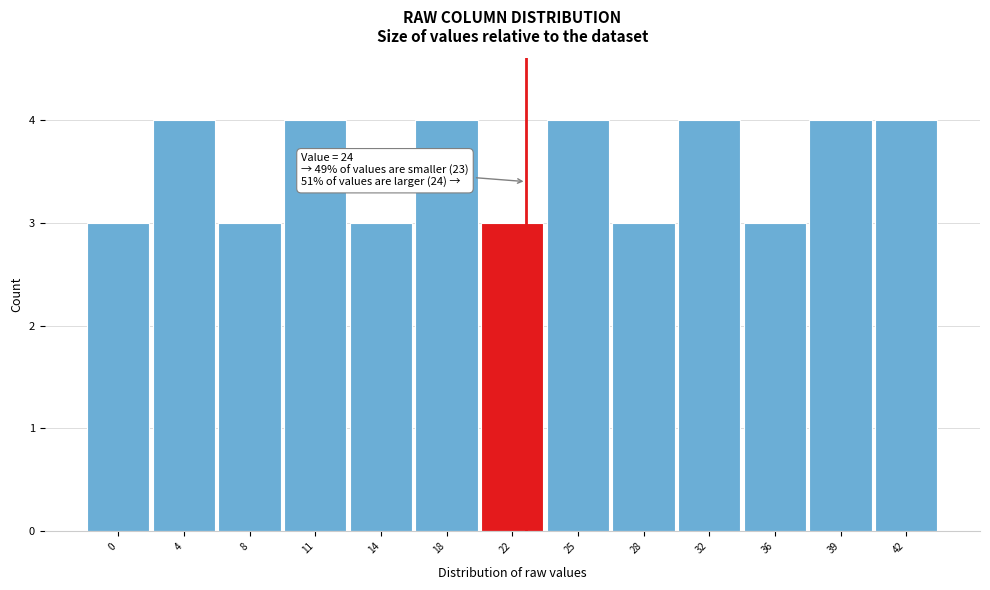

Reading right to left, what are all the values shown in this chart?

4	4	3	4	3	4	3	4	3	4	3	4	3